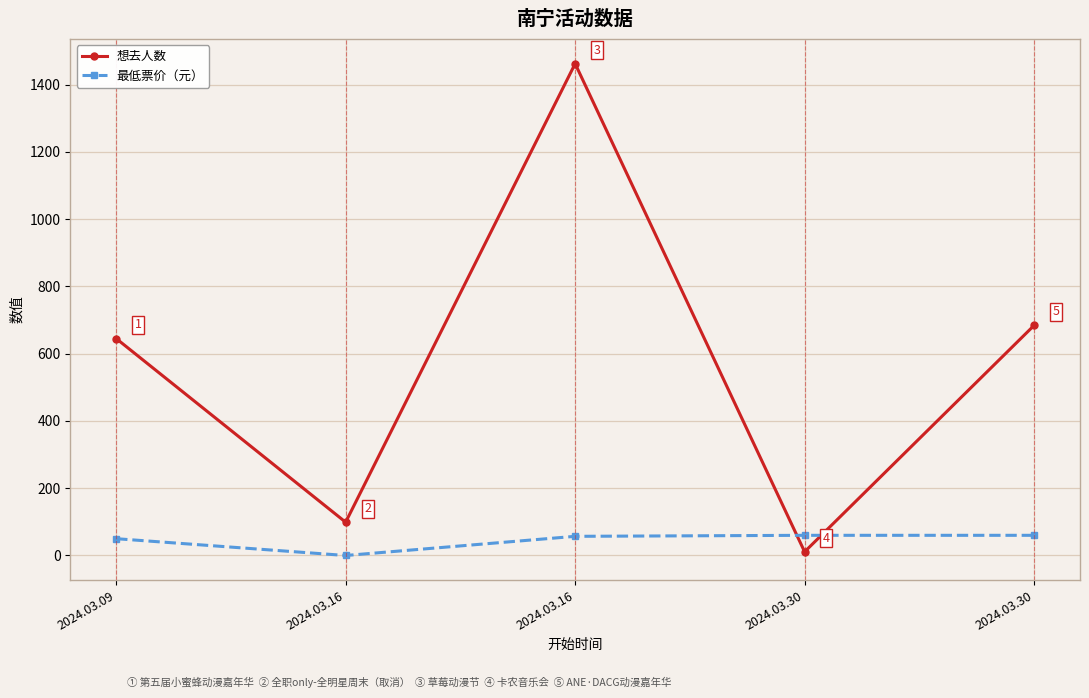

What are all the series names shown in the legend?

想去人数, 最低票价（元）